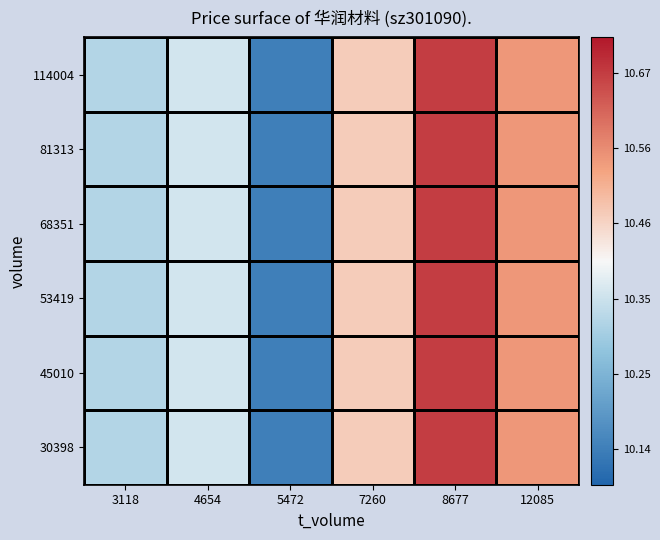

At which category does the chart reach its minimum across all series?

5472